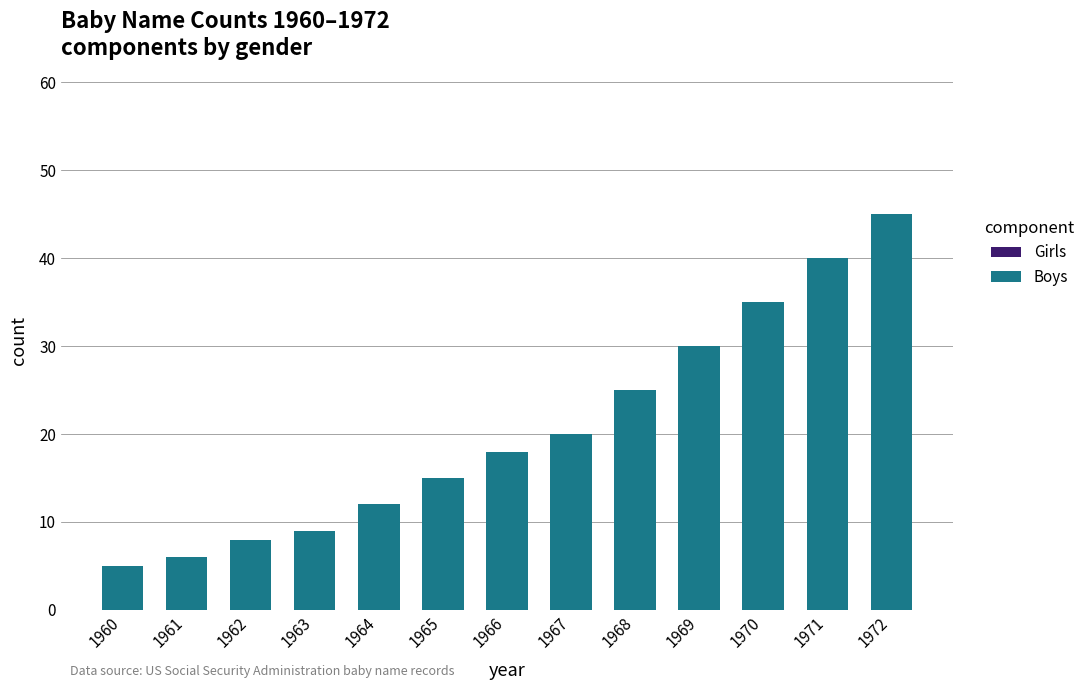

What value does the data have at 1961, to the nearest 10?

10